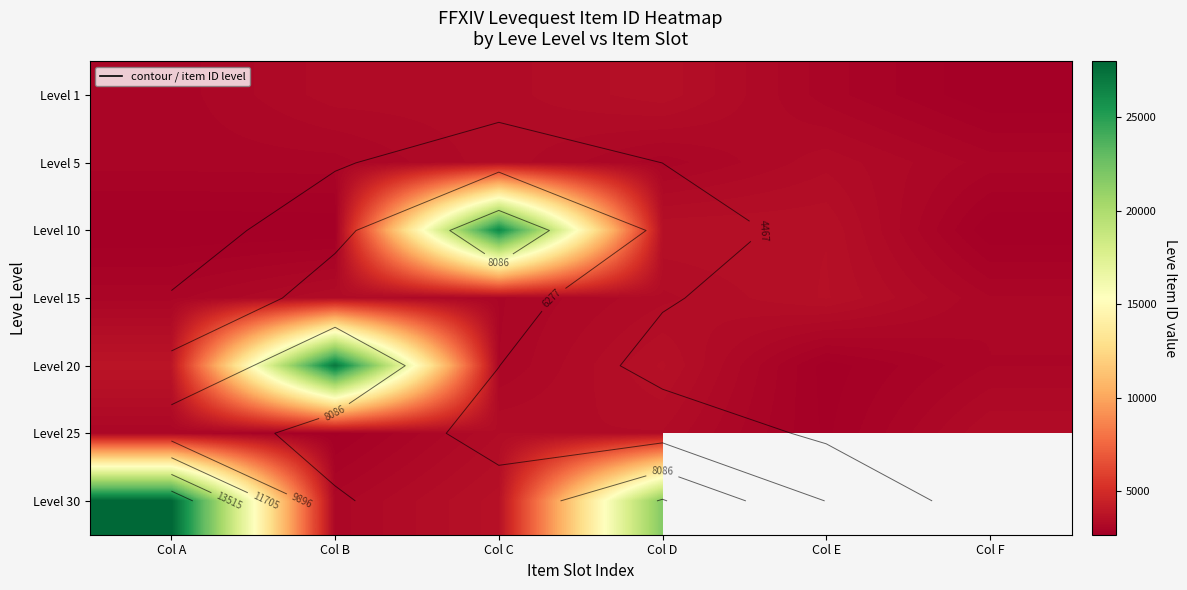

Count the number of data series in this chart.

7